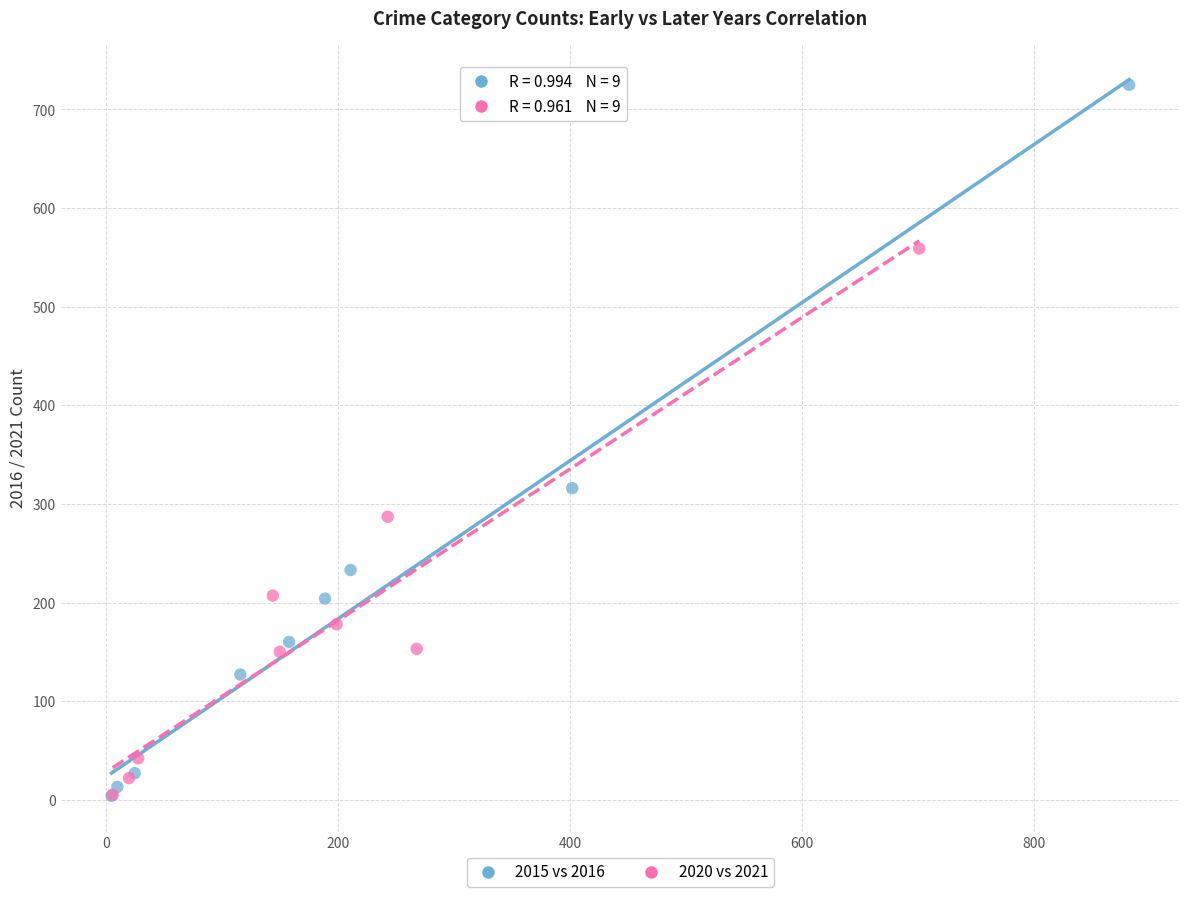

What are all the series names shown in the legend?

2015 vs 2016, 2020 vs 2021